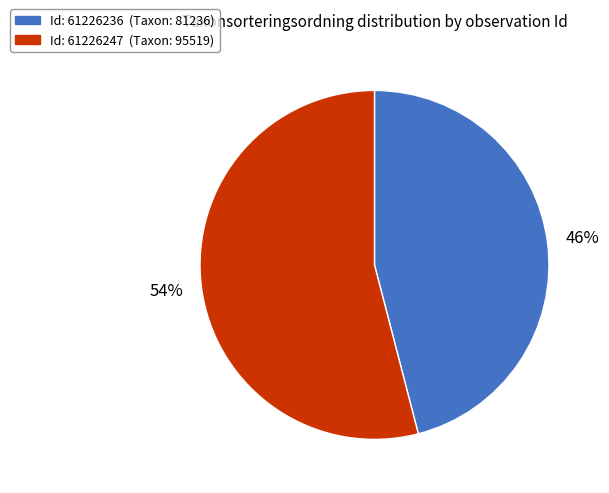

Is there any slice that represents more than half of the pie?

Yes